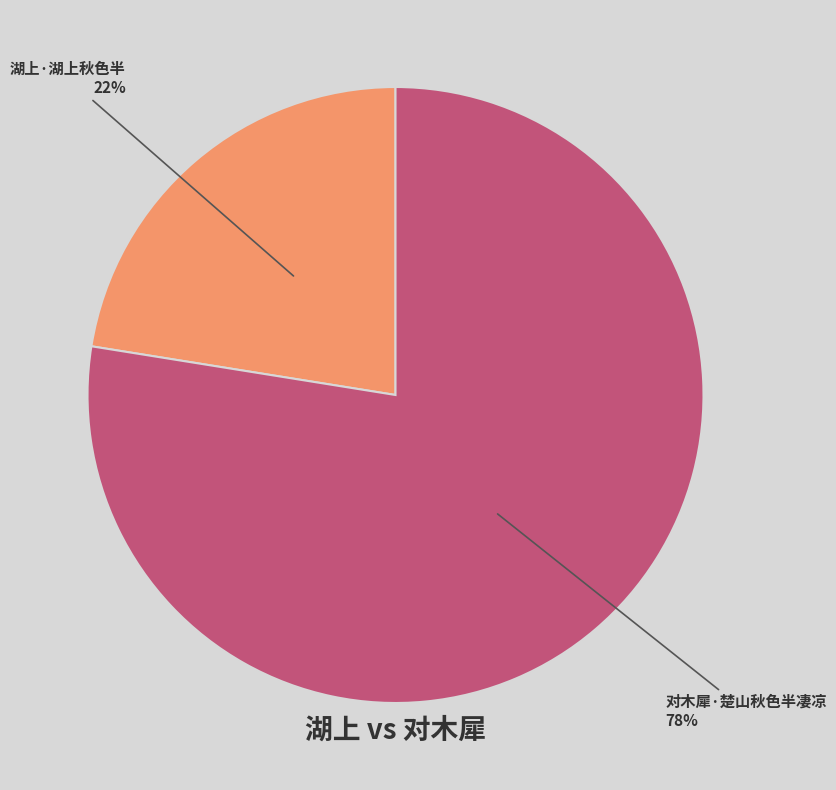

What is the ratio of the value at 对木犀·楚山秋色半凄凉 to the value at 湖上·湖上秋色半?

3.5